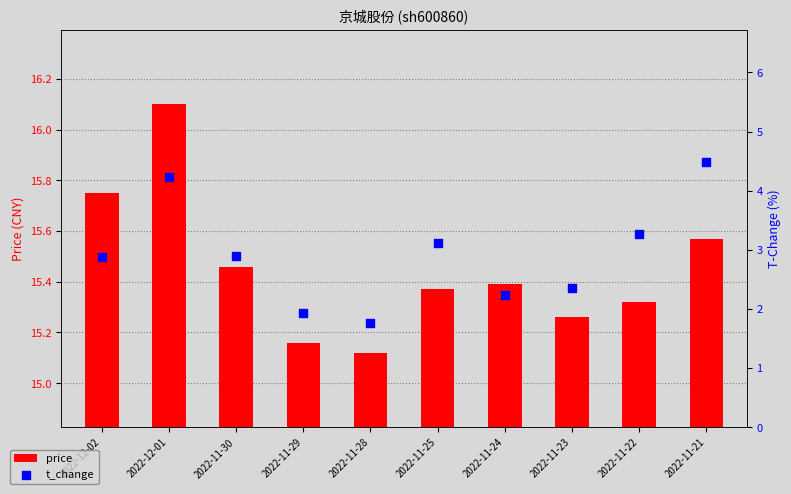

Which series has the largest Y range (max minus min)?

t_change